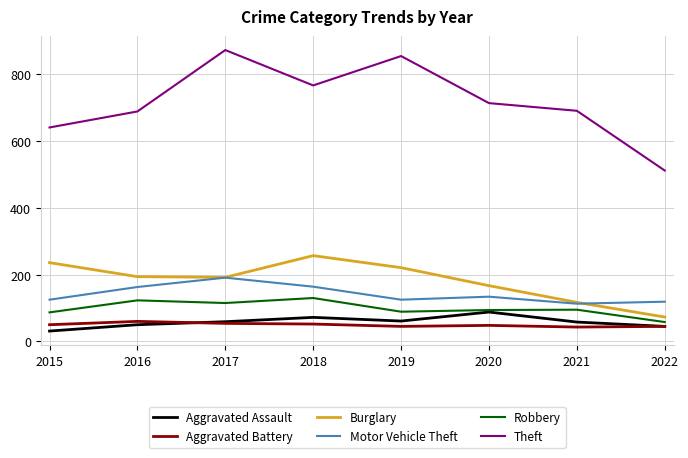

What is the difference between the highest and lowest values at 2019?

810